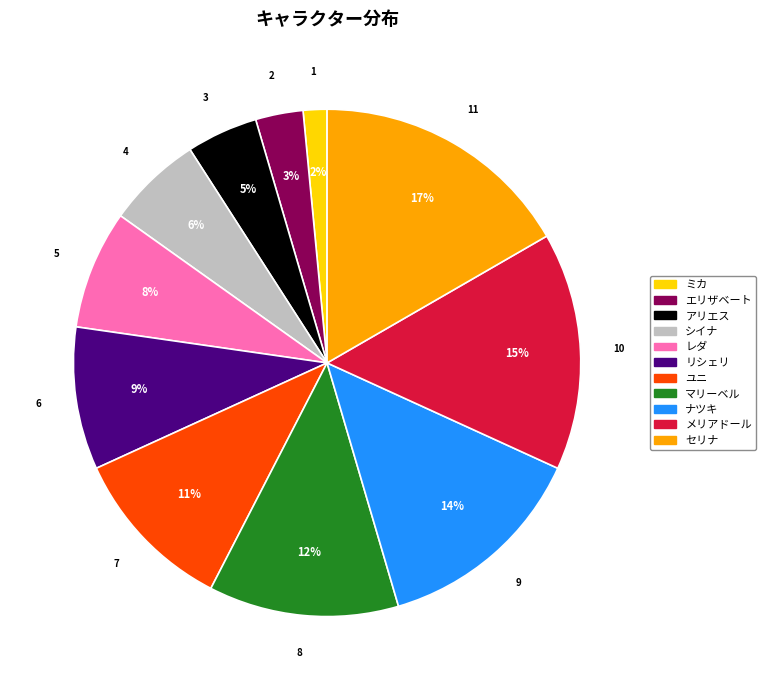

Between ナツキ and セリナ, which is larger?

セリナ